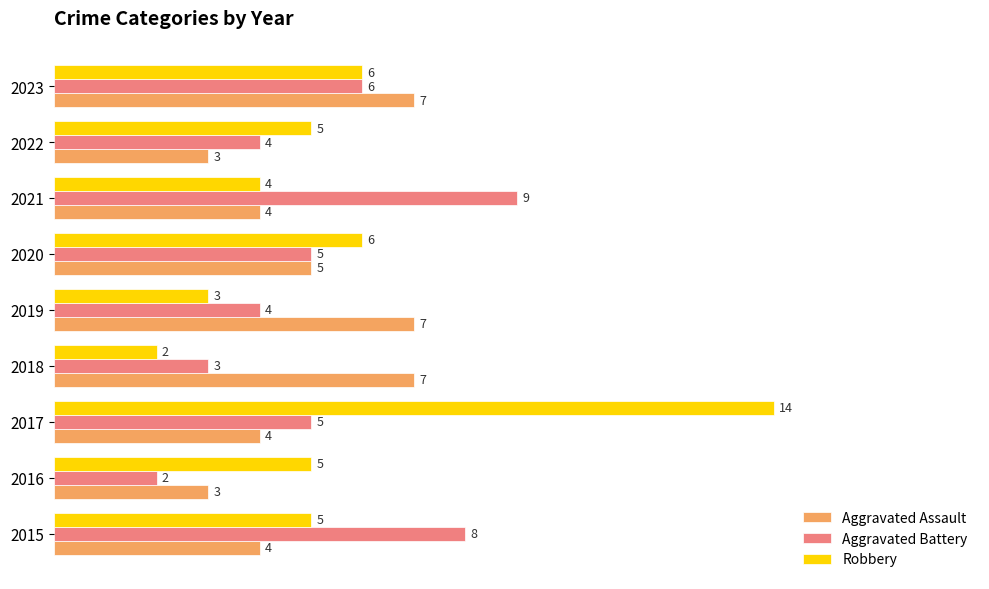

At how many categories does at least one series exceed 4?

9